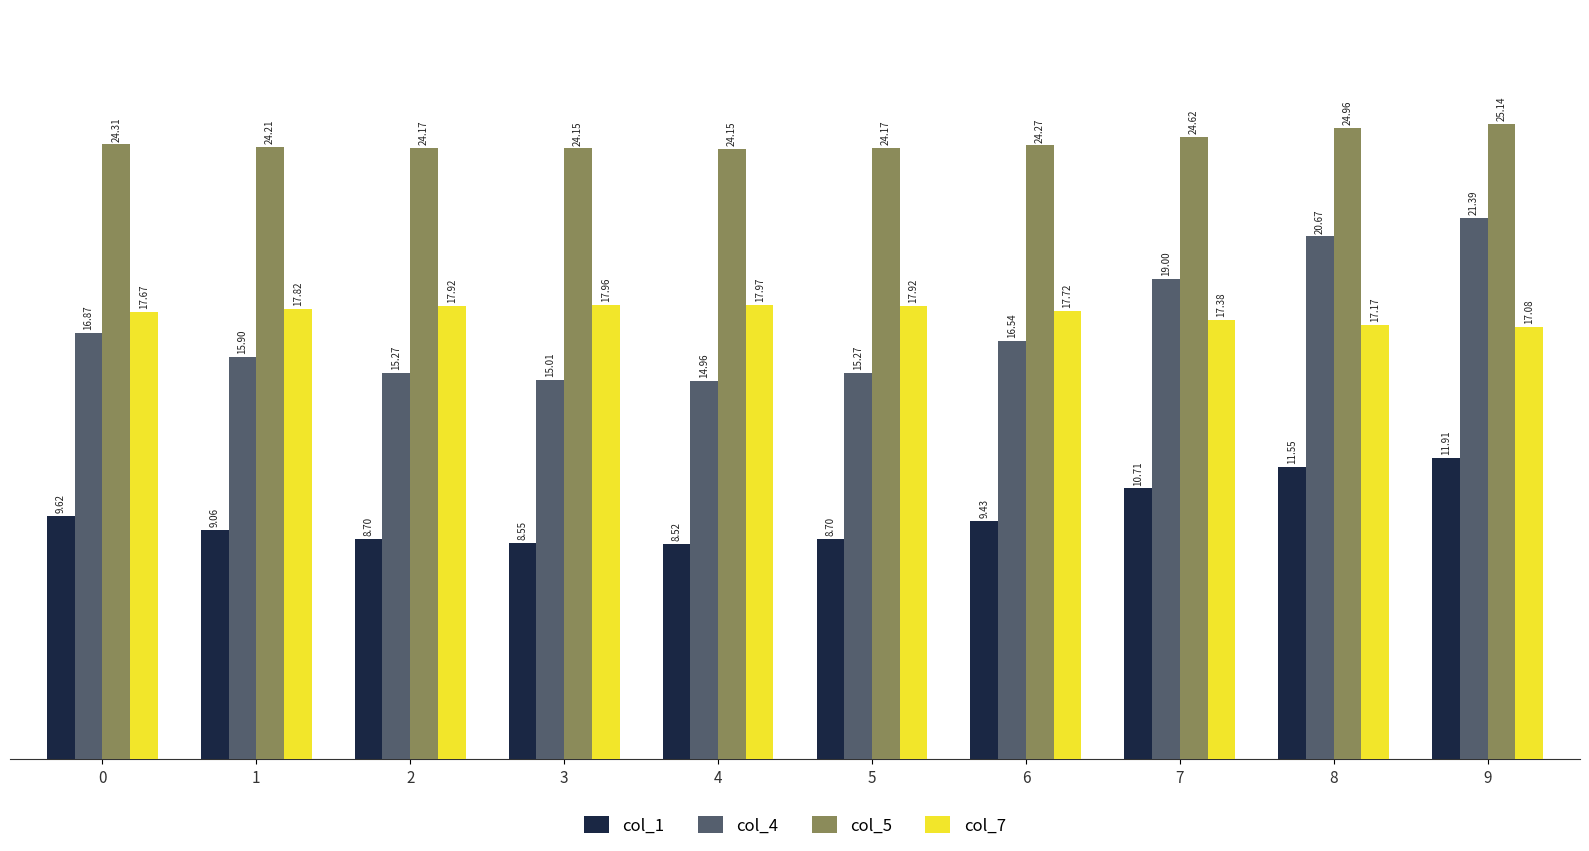

How many series are shown in this chart?

4